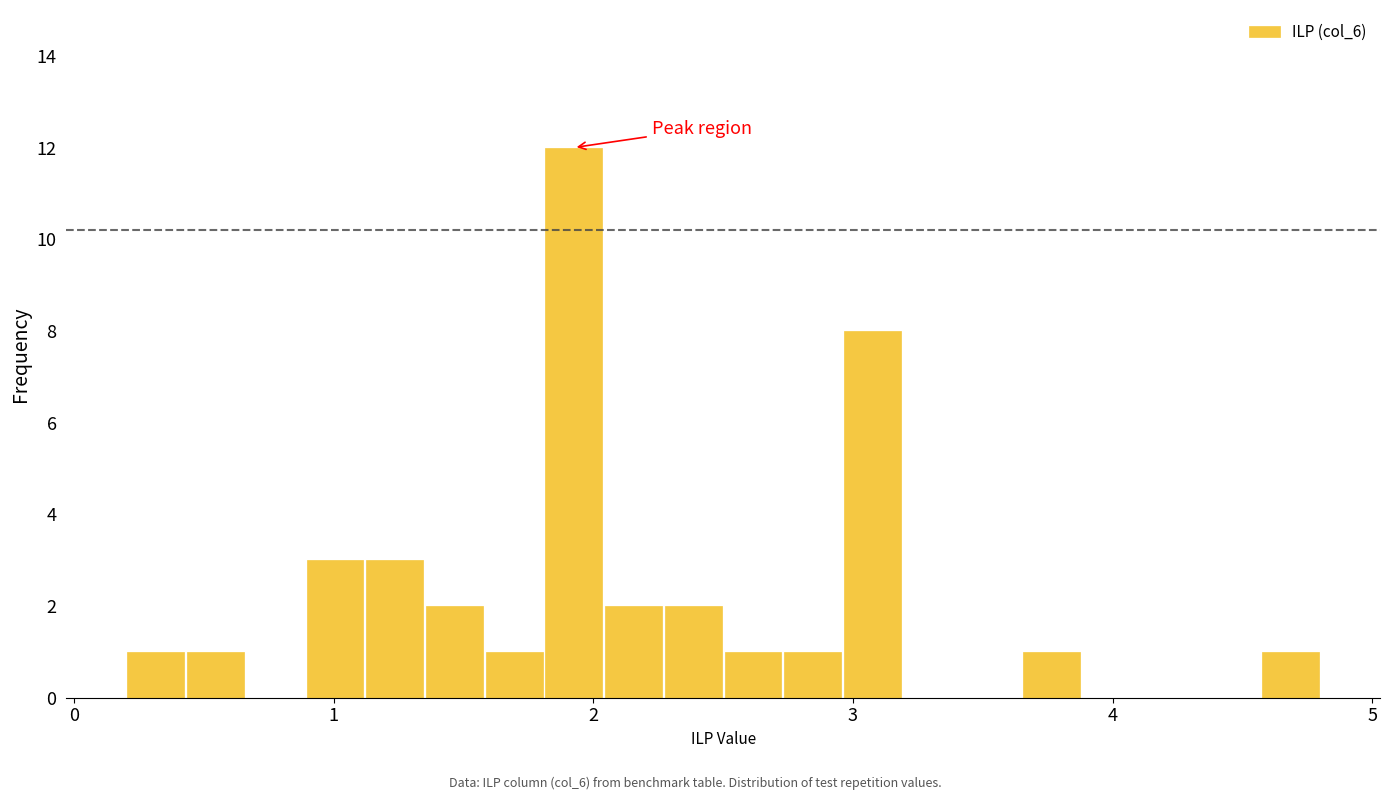

Read against the x-axis, roughly where is the centre of the tallest bar?

1.9